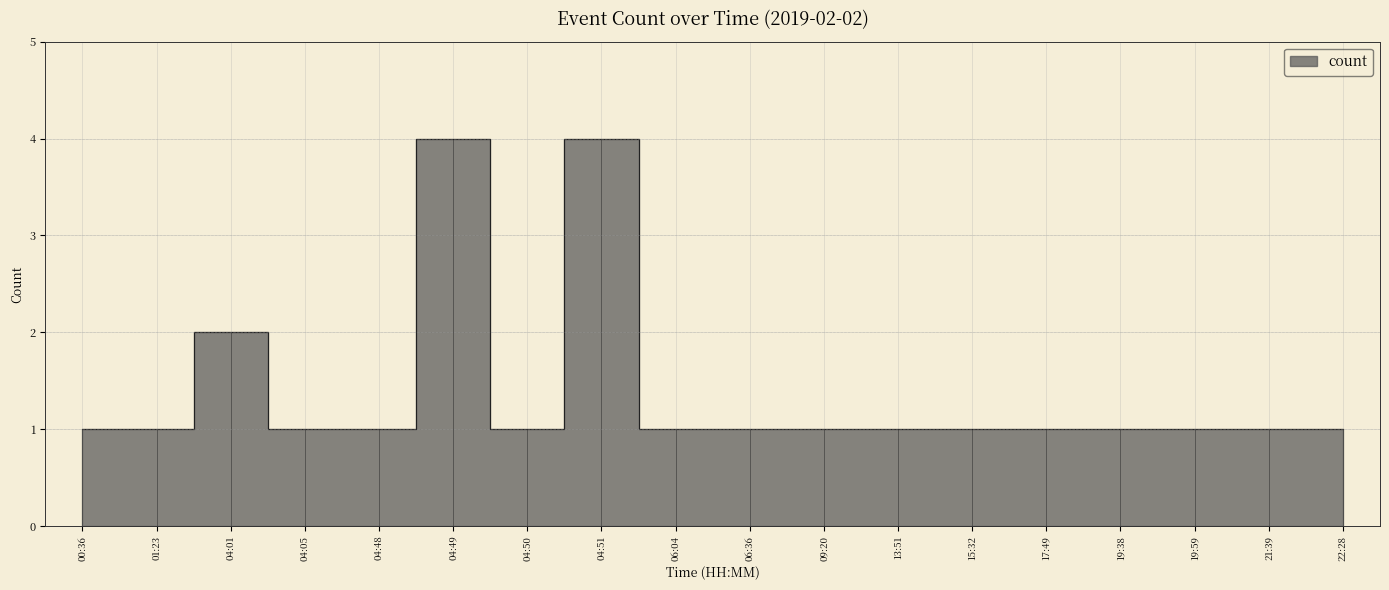

What is the label of the 13th point from the right?

04:49